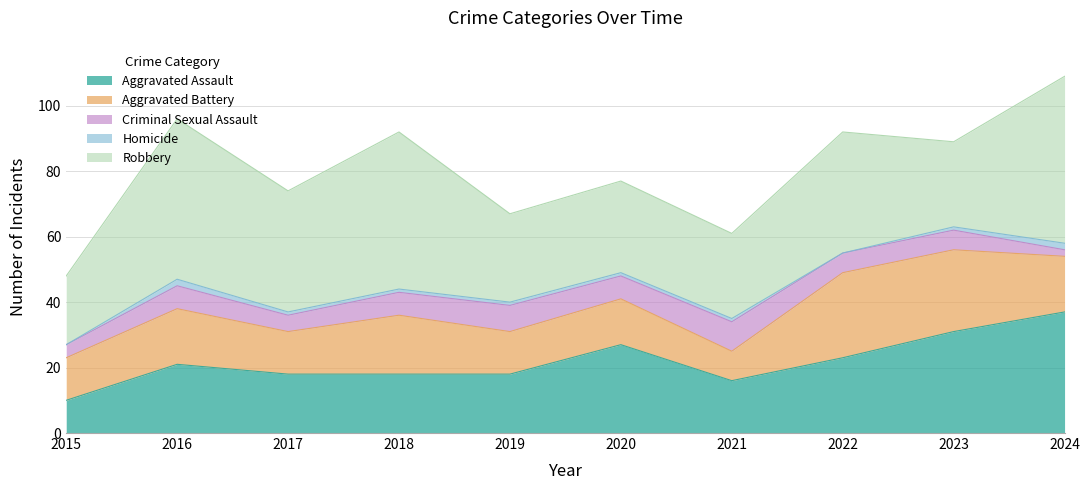

How many lines are shown in the chart?

5